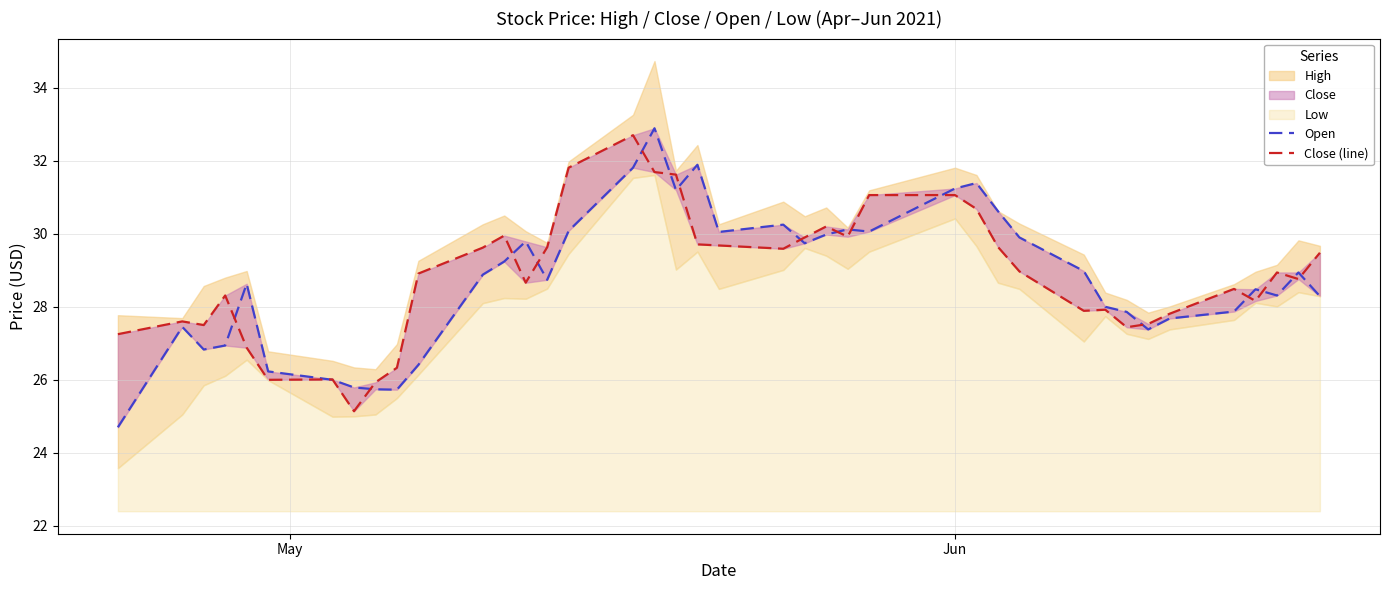

The value of Close (line) at 33 is 44.4. True or false?

False